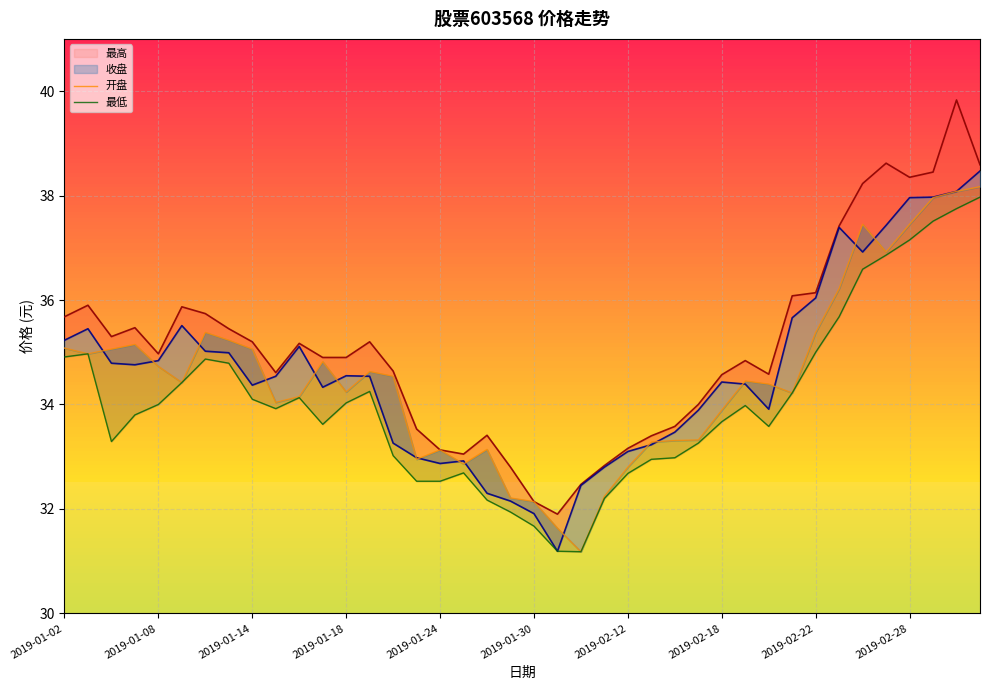

What is the maximum value shown in the chart?

39.8